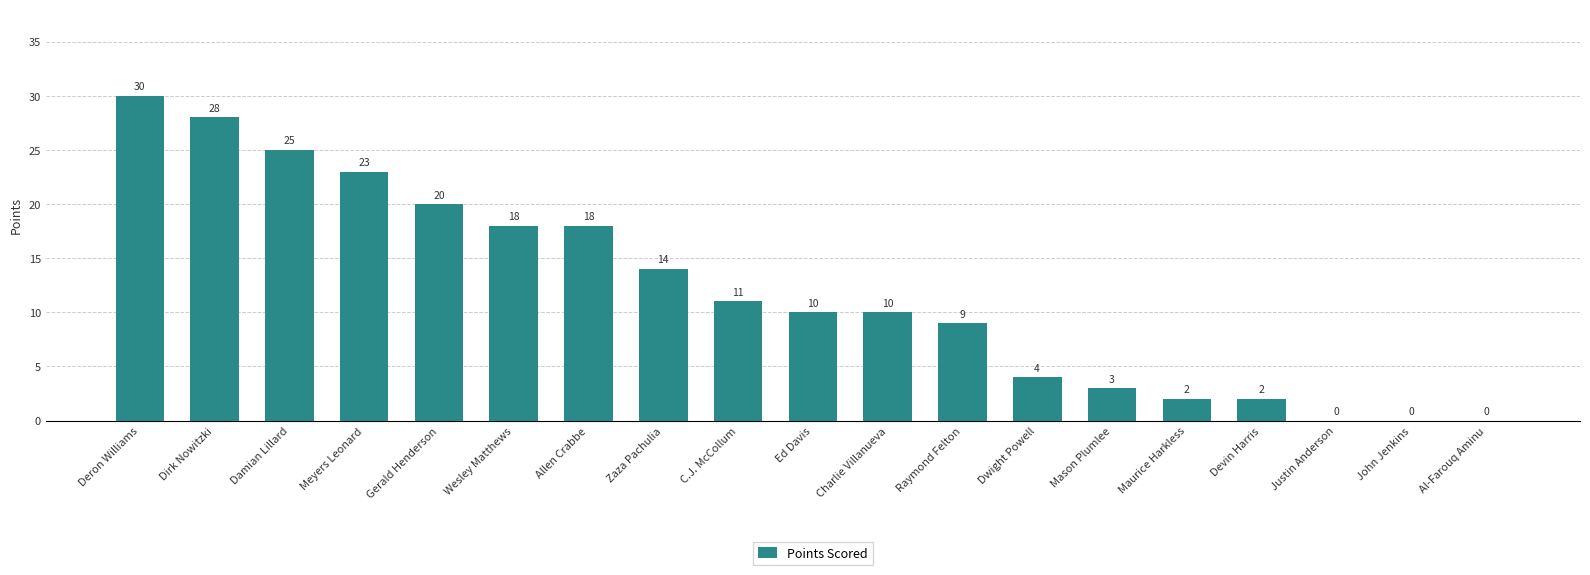

Is it true that the value at Ed Davis is 10?

True